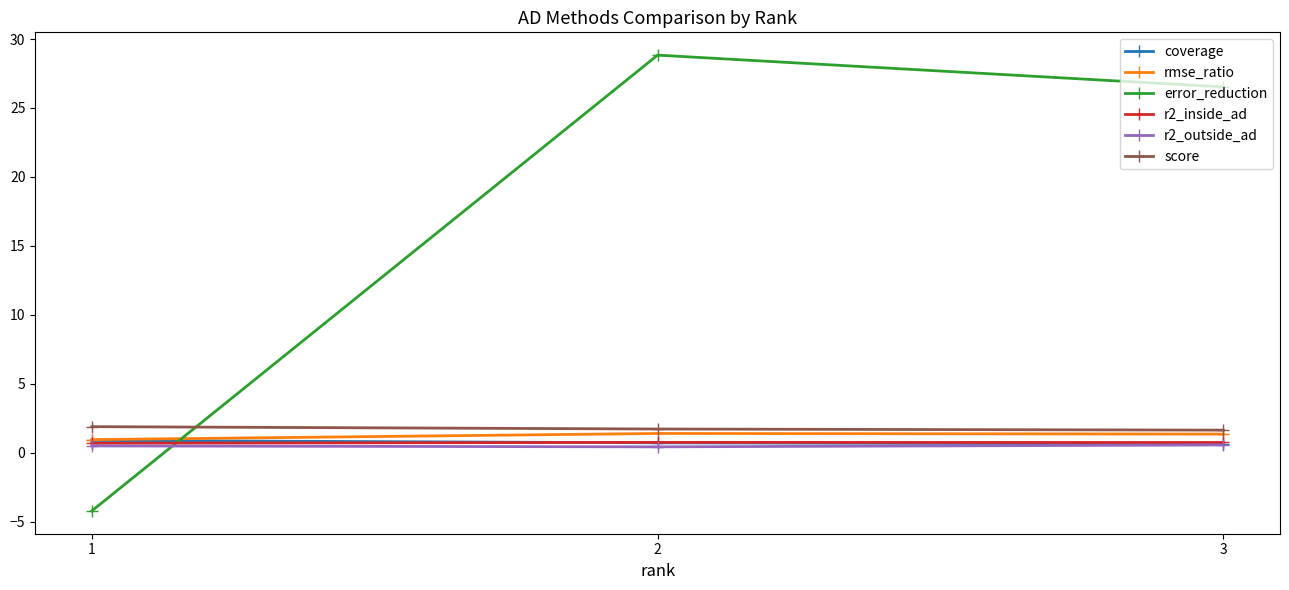

How many values in error_reduction are below zero?

1